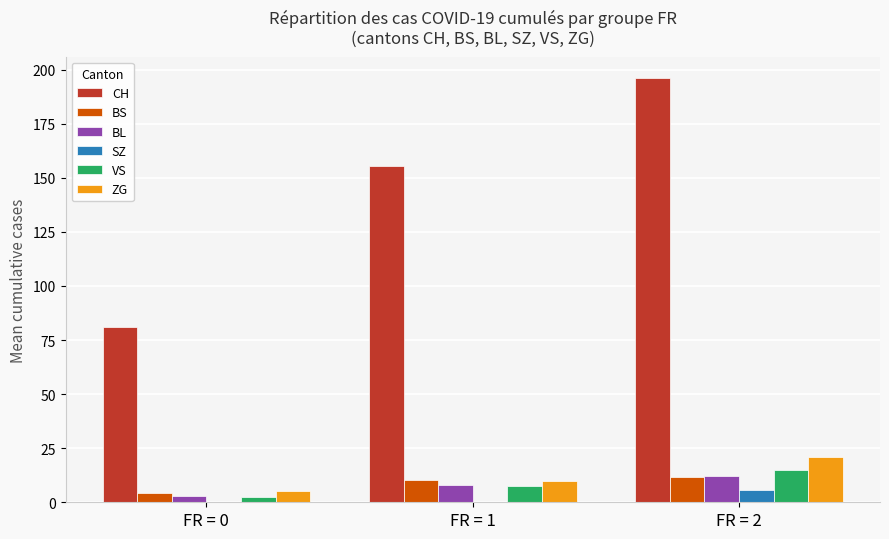

Reading left to right, list all the values displayed in this chart.

CH: FR = 0=81.0	FR = 1=155.5	FR = 2=196.2
BS: FR = 0=4.2	FR = 1=10.2	FR = 2=11.6
BL: FR = 0=2.8	FR = 1=7.8	FR = 2=12.3
SZ: FR = 0=0.0	FR = 1=0.0	FR = 2=5.8
VS: FR = 0=2.6	FR = 1=7.7	FR = 2=14.9
ZG: FR = 0=5.2	FR = 1=9.8	FR = 2=21.0